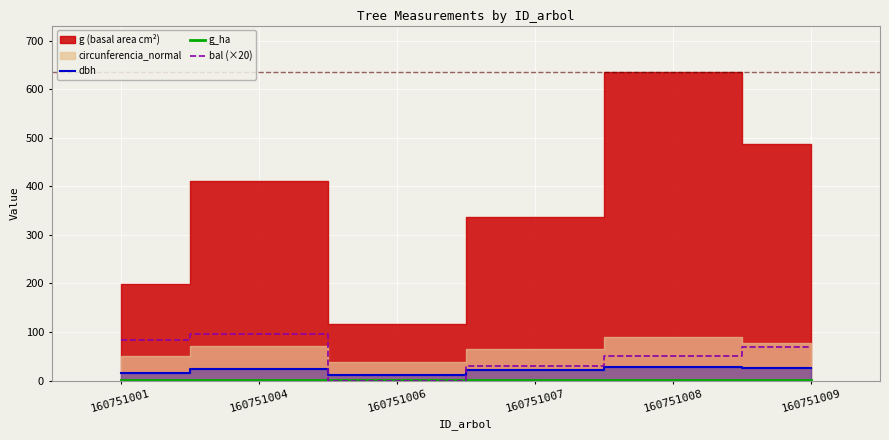

The value of bal (×20) at 160751007 is 29.8. True or false?

True